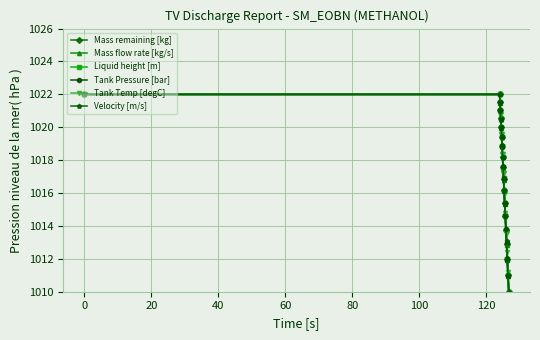

Does the chart have visible grid lines?

Yes